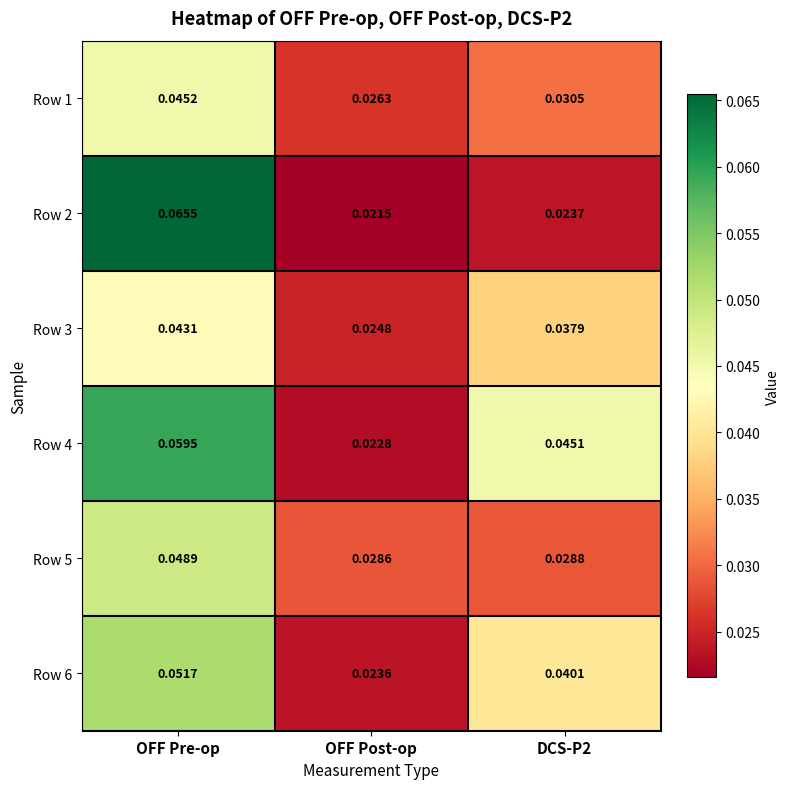

At which category is the sum across all series the highest?

OFF Pre-op